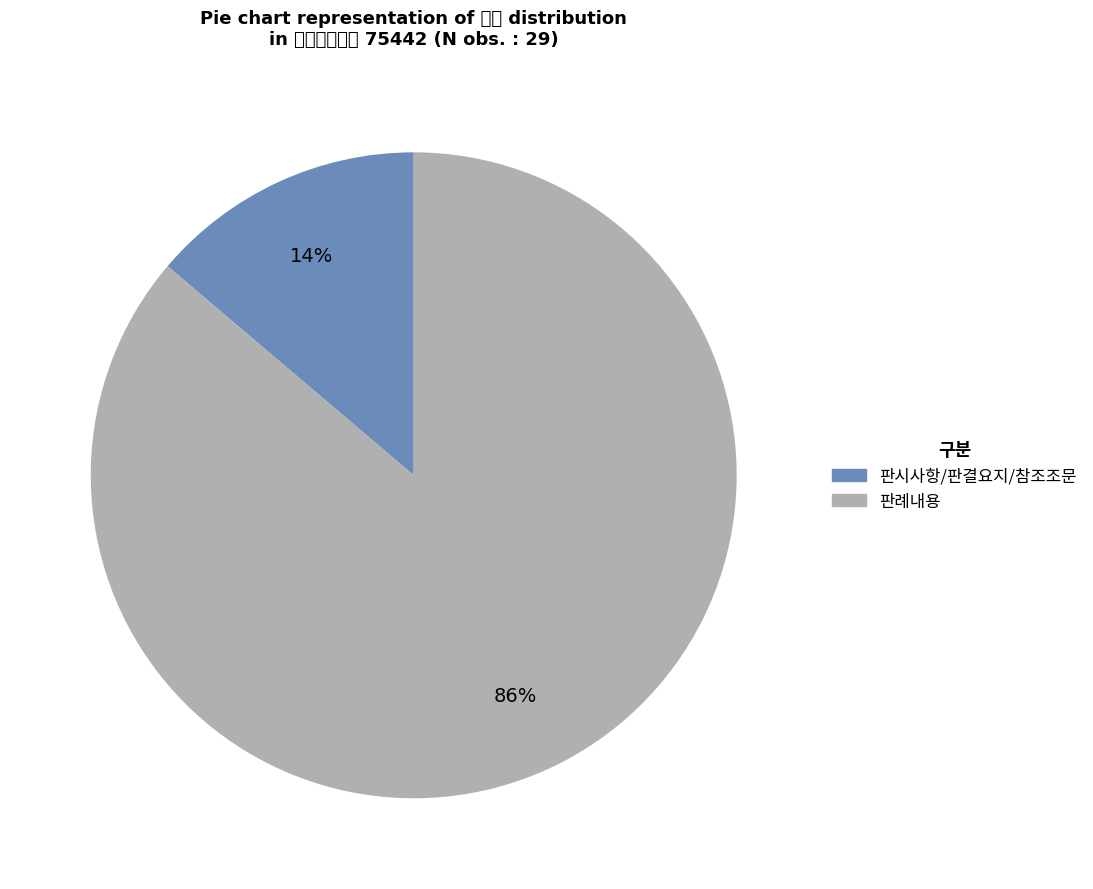

Combined, do 판례내용 and 판시사항/판결요지/참조조문 account for over 50%?

Yes